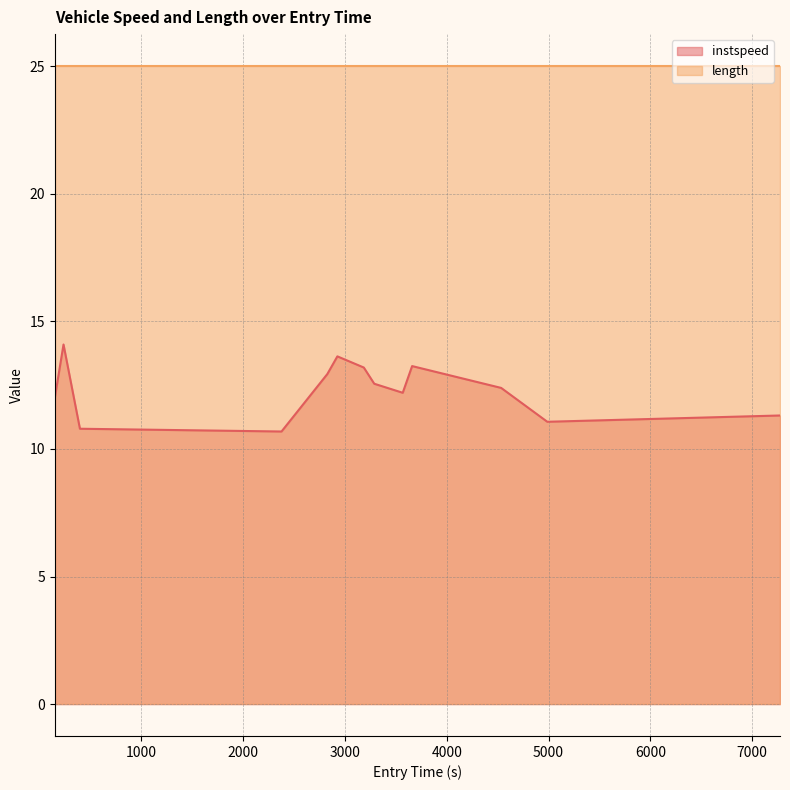

True or false: the data shows 5.6 at 1865.0.

False